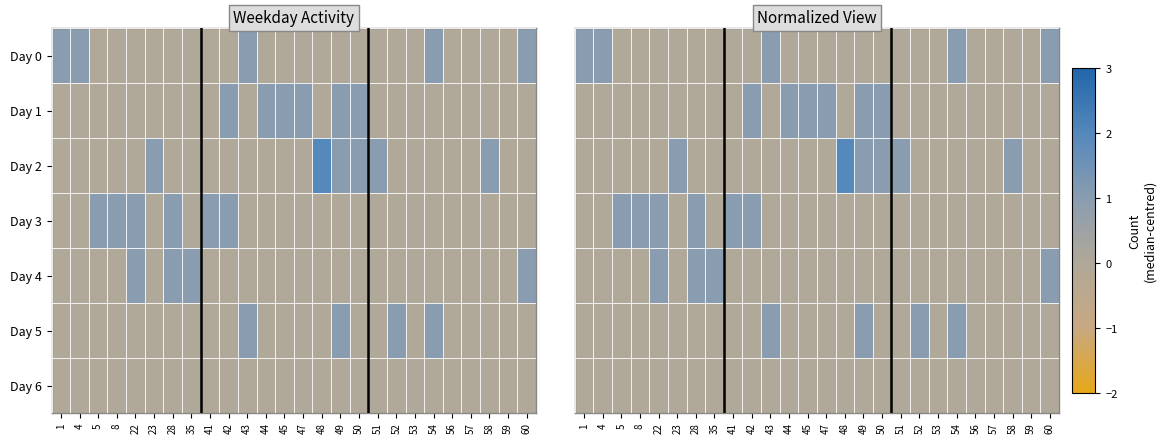

Where is Day 0 nearest to the value 0?

5